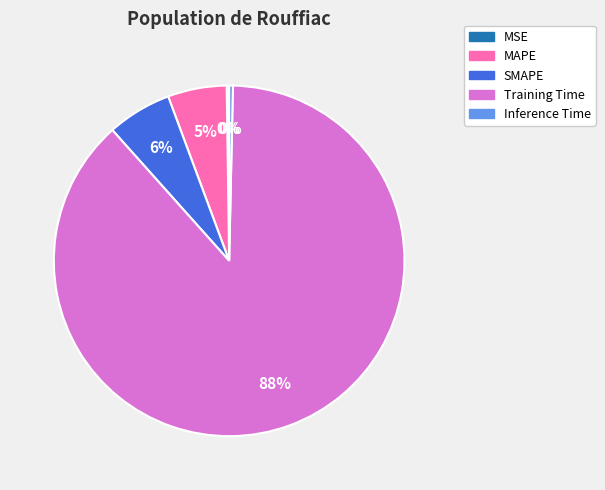

Which slice is the largest?

Training Time